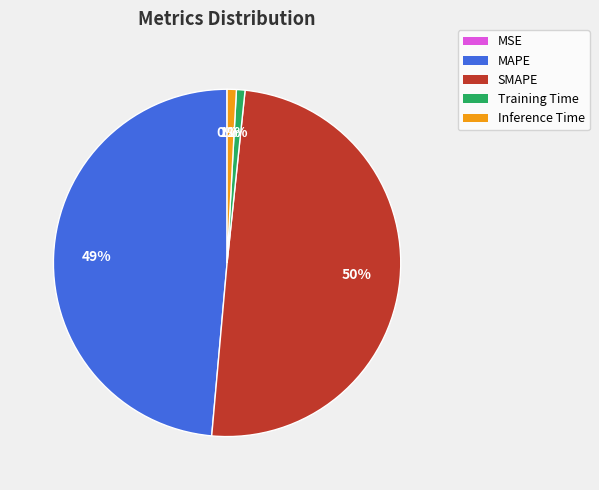

To the nearest percent, what is the average slice percentage?

20%